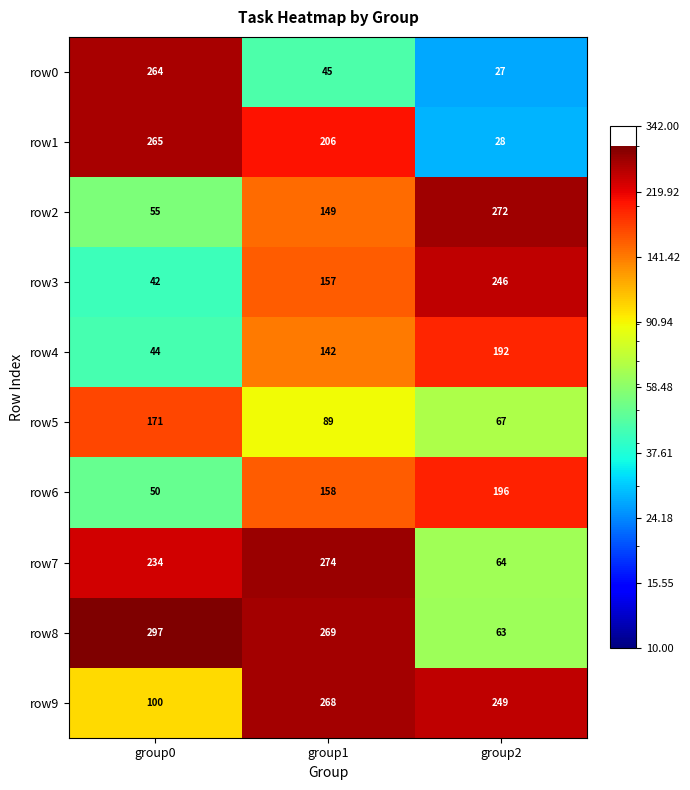

At which label does row5 first exceed 89?

group0